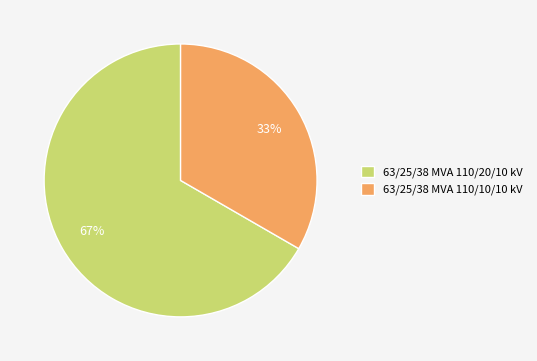

Which category has the biggest portion of the pie?

63/25/38 MVA 110/20/10 kV